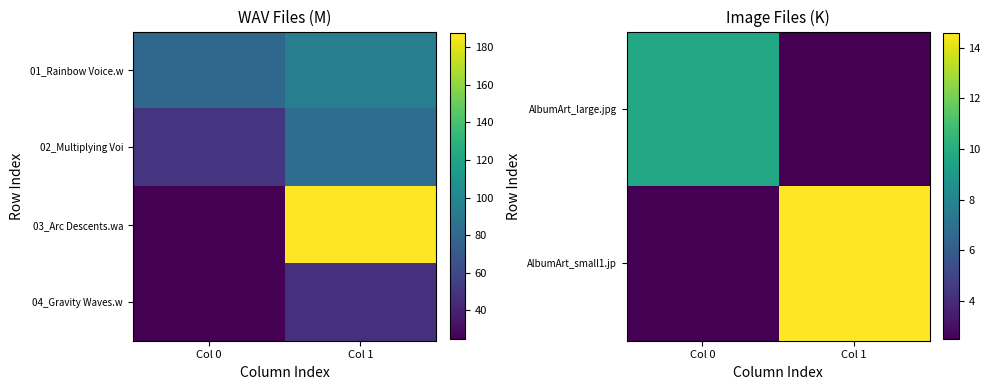

Is the value of AlbumArt_large.jpg at Col 1 greater than the value of AlbumArt_small1.jp at Col 1?

No